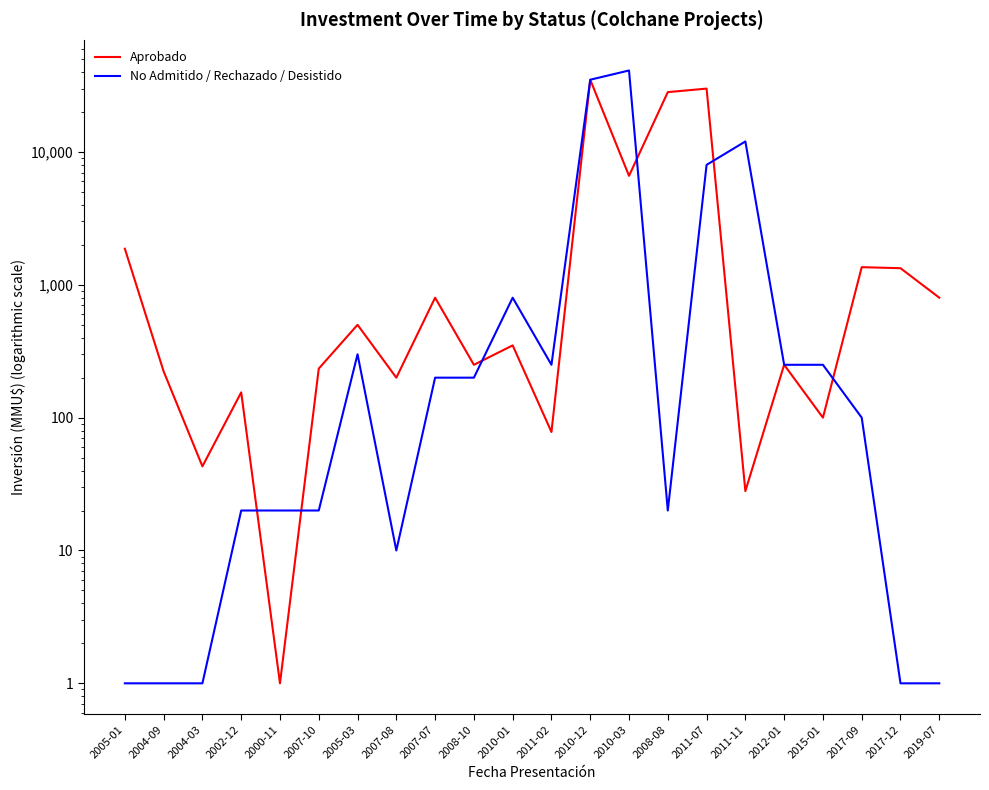

What is the minimum value shown in the chart?

1